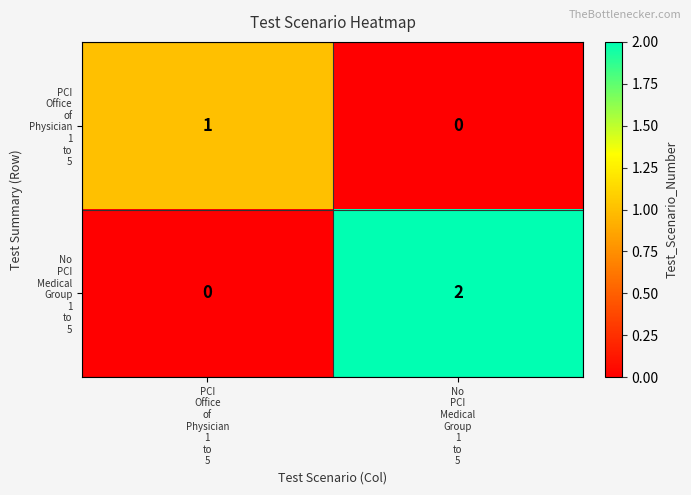

Rank the series at PCI Office of Physician 1 to 5 from lowest to highest value.

No PCI Medical Group 1 to 5, PCI Office of Physician 1 to 5